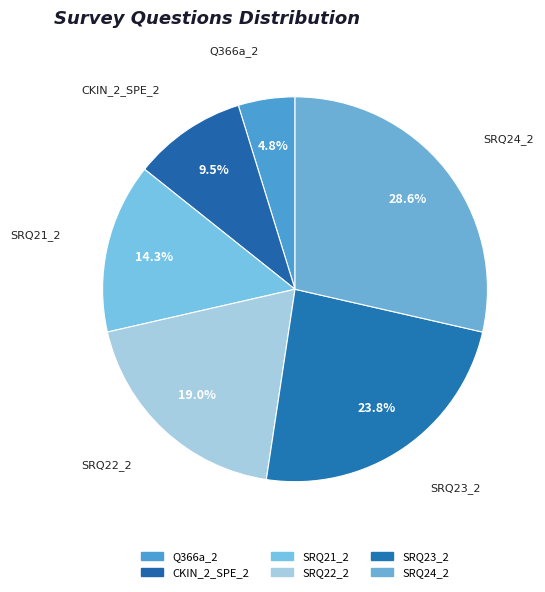

Between SRQ21_2 and SRQ23_2, which is larger?

SRQ23_2